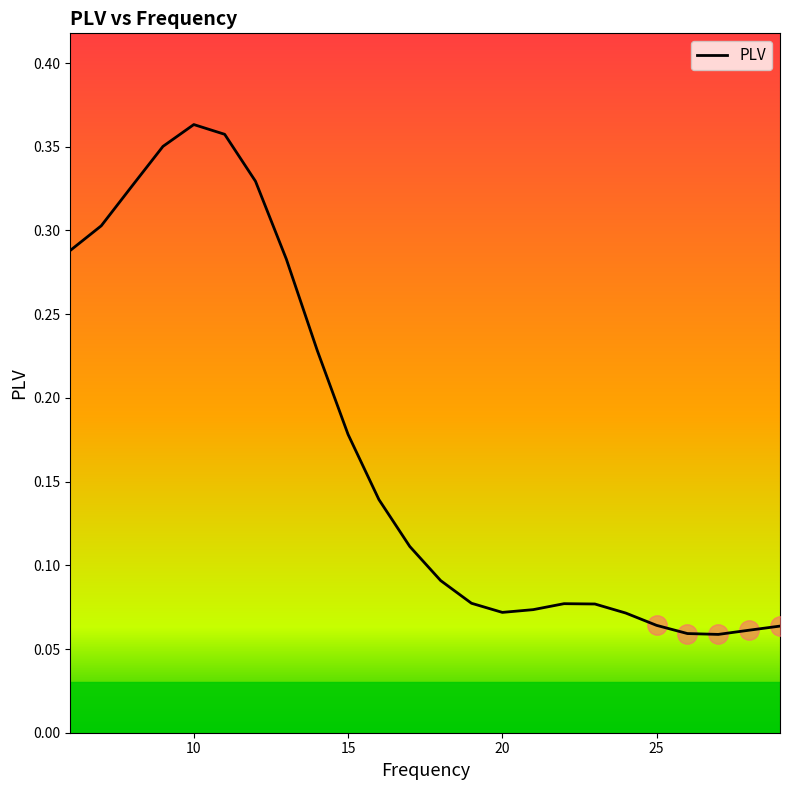

What is the average value?

0.2